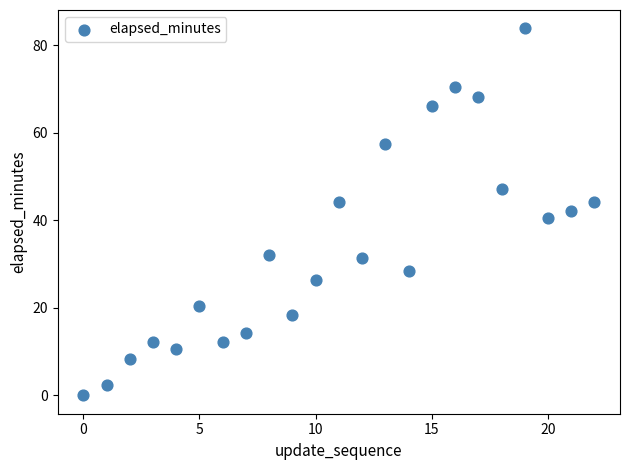

How many points are shown in the scatter plot?

23